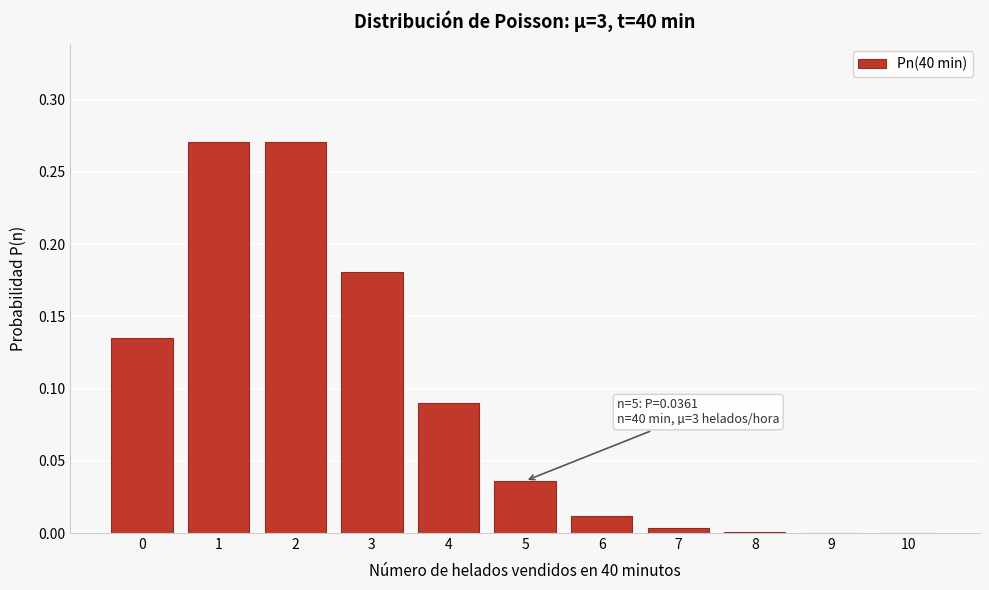

Is it true that the value at 2 is 0.2?

False